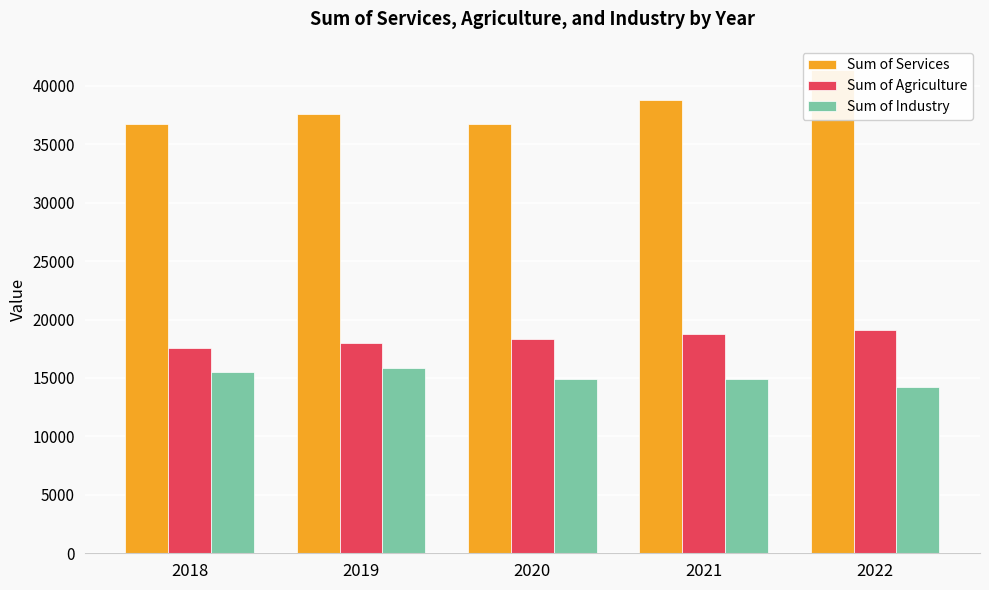

How many data points in Sum of Services are less than 37546?

2